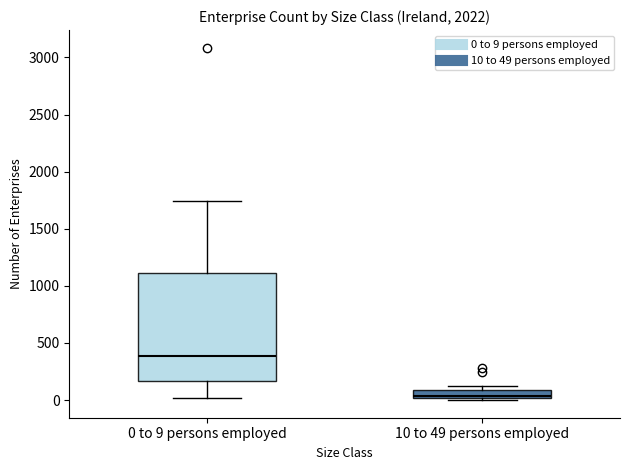

Which box is the tallest, from its lower edge to its upper edge?

0 to 9 persons employed